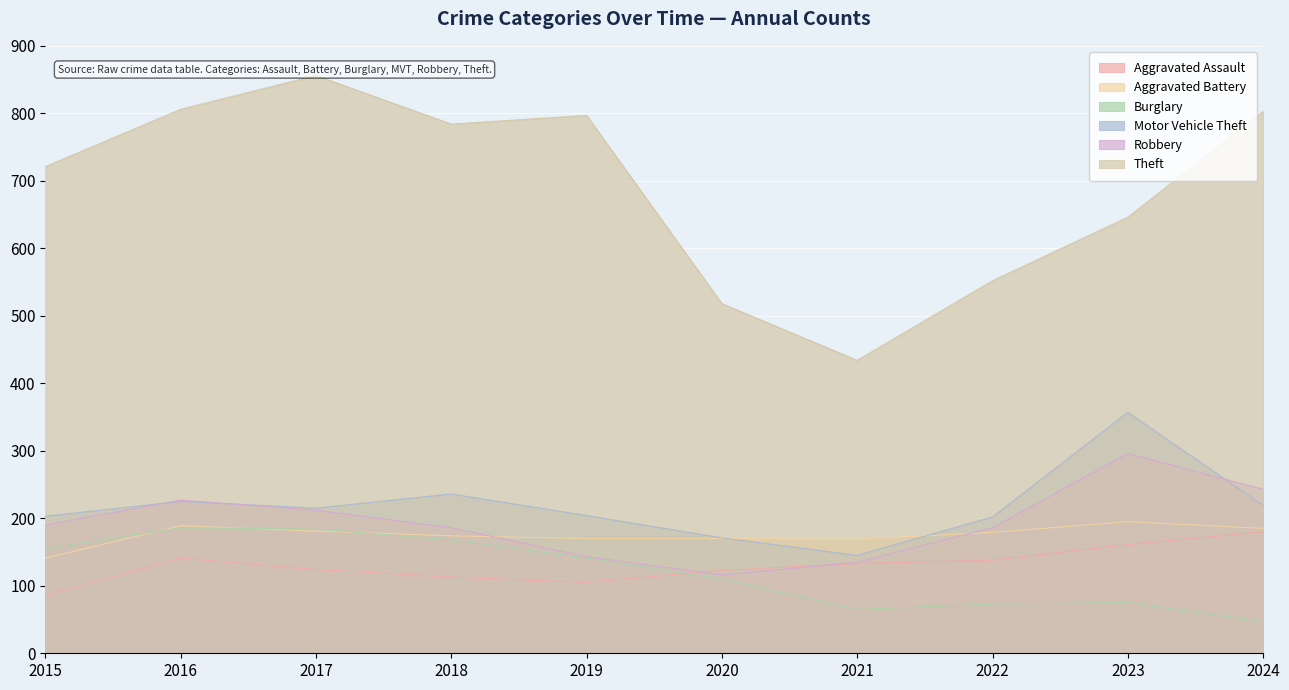

True or false: Theft and Motor Vehicle Theft intersect in this chart.

False